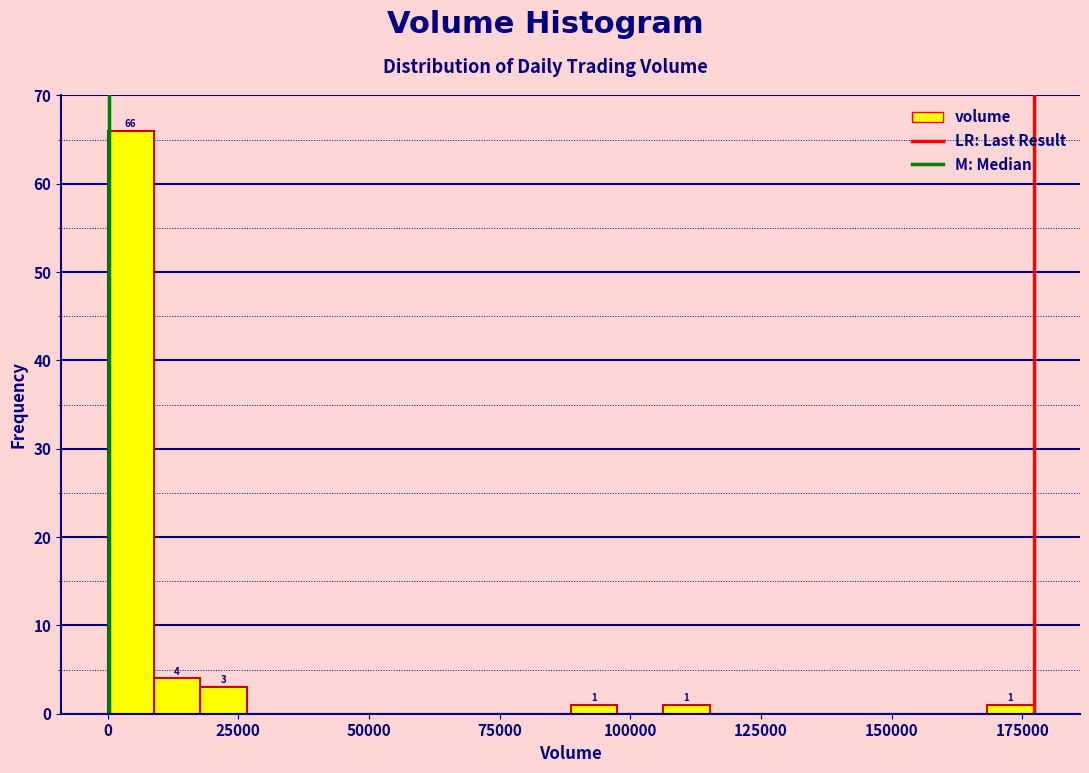

Read against the x-axis, roughly where is the centre of the tallest bar?

5000